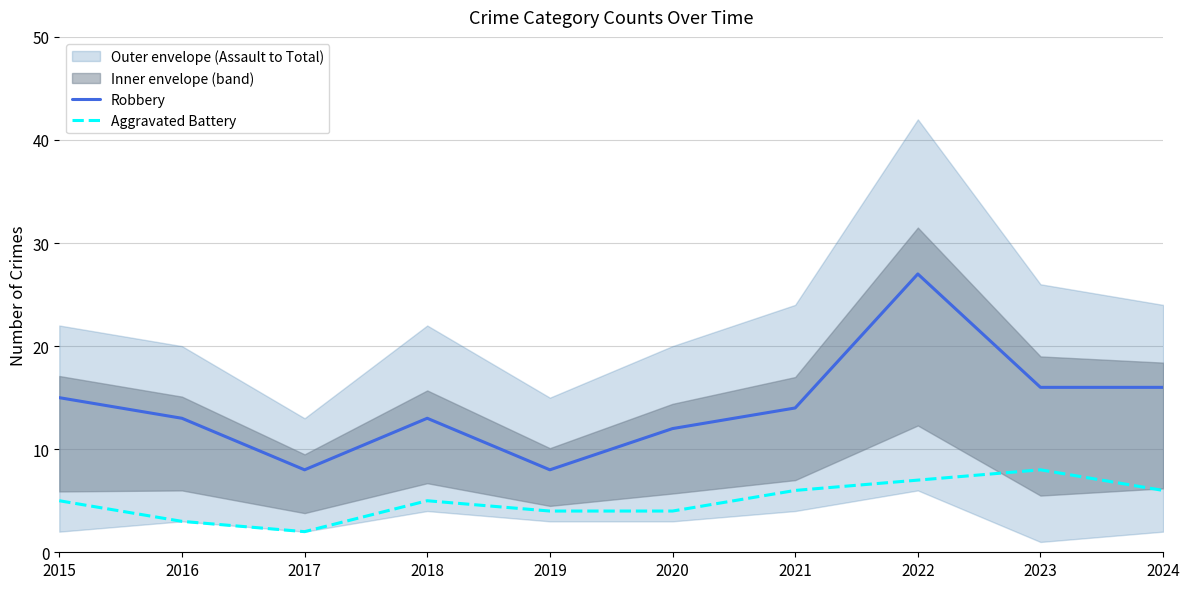

Between 2020 and 2016, which is larger?

2016